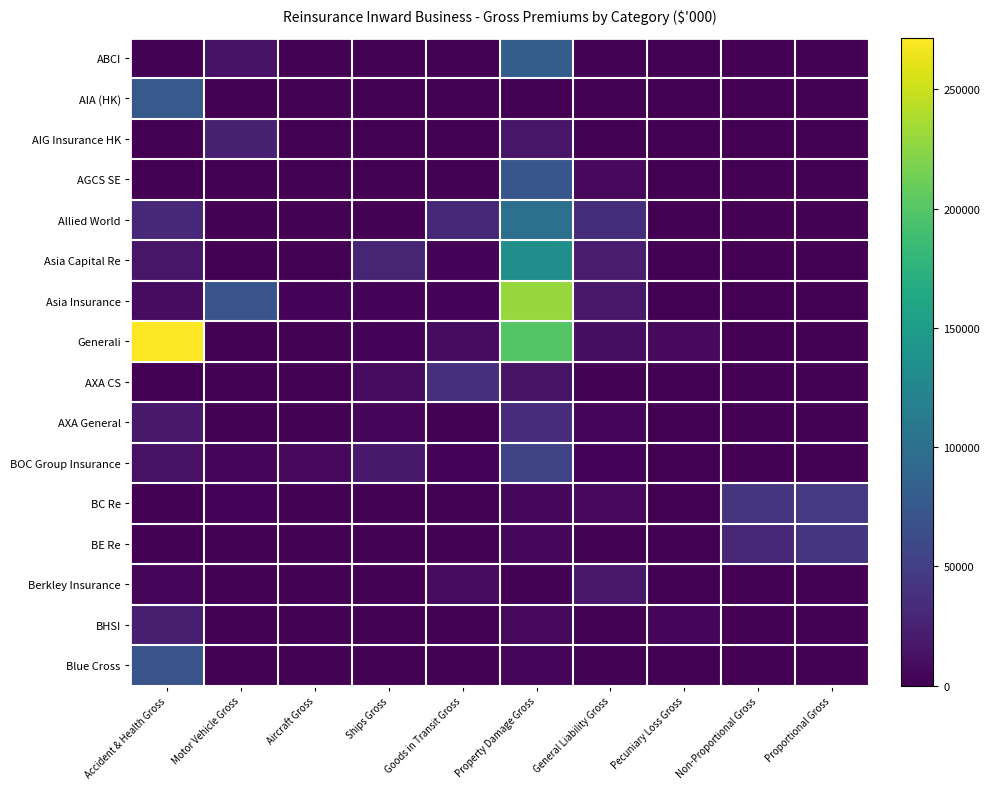

Reading left to right, list all the values displayed in this chart.

ABCI: Accident & Health Gross=1082	Motor Vehicle Gross=13232	Aircraft Gross=0	Ships Gross=0	Goods in Transit Gross=249	Property Damage Gross=80511	General Liability Gross=1115	Pecuniary Loss Gross=0	Non-Proportional Gross=0	Proportional Gross=0
AIA (HK): Accident & Health Gross=75691	Motor Vehicle Gross=0	Aircraft Gross=0	Ships Gross=0	Goods in Transit Gross=0	Property Damage Gross=0	General Liability Gross=0	Pecuniary Loss Gross=0	Non-Proportional Gross=0	Proportional Gross=0
AIG Insurance HK: Accident & Health Gross=338	Motor Vehicle Gross=25088	Aircraft Gross=0	Ships Gross=0	Goods in Transit Gross=27	Property Damage Gross=16465	General Liability Gross=233	Pecuniary Loss Gross=0	Non-Proportional Gross=0	Proportional Gross=0
AGCS SE: Accident & Health Gross=0	Motor Vehicle Gross=0	Aircraft Gross=0	Ships Gross=0	Goods in Transit Gross=0	Property Damage Gross=72558	General Liability Gross=6693	Pecuniary Loss Gross=146	Non-Proportional Gross=0	Proportional Gross=0
Allied World: Accident & Health Gross=29993	Motor Vehicle Gross=19	Aircraft Gross=0	Ships Gross=0	Goods in Transit Gross=30896	Property Damage Gross=99781	General Liability Gross=35225	Pecuniary Loss Gross=0	Non-Proportional Gross=0	Proportional Gross=0
Asia Capital Re: Accident & Health Gross=16489	Motor Vehicle Gross=0	Aircraft Gross=0	Ships Gross=27692	Goods in Transit Gross=2961	Property Damage Gross=135015	General Liability Gross=20295	Pecuniary Loss Gross=0	Non-Proportional Gross=0	Proportional Gross=0
Asia Insurance: Accident & Health Gross=8705	Motor Vehicle Gross=70921	Aircraft Gross=3060	Ships Gross=2404	Goods in Transit Gross=3134	Property Damage Gross=230083	General Liability Gross=18146	Pecuniary Loss Gross=617	Non-Proportional Gross=0	Proportional Gross=0
Generali: Accident & Health Gross=271777	Motor Vehicle Gross=0	Aircraft Gross=0	Ships Gross=2689	Goods in Transit Gross=9365	Property Damage Gross=199434	General Liability Gross=11185	Pecuniary Loss Gross=6551	Non-Proportional Gross=0	Proportional Gross=0
AXA CS: Accident & Health Gross=0	Motor Vehicle Gross=0	Aircraft Gross=0	Ships Gross=8862	Goods in Transit Gross=37441	Property Damage Gross=14214	General Liability Gross=0	Pecuniary Loss Gross=0	Non-Proportional Gross=0	Proportional Gross=0
AXA General: Accident & Health Gross=18482	Motor Vehicle Gross=171	Aircraft Gross=0	Ships Gross=5170	Goods in Transit Gross=293	Property Damage Gross=34449	General Liability Gross=3333	Pecuniary Loss Gross=897	Non-Proportional Gross=0	Proportional Gross=0
BOC Group Insurance: Accident & Health Gross=13544	Motor Vehicle Gross=4844	Aircraft Gross=6904	Ships Gross=19948	Goods in Transit Gross=2654	Property Damage Gross=55859	General Liability Gross=2383	Pecuniary Loss Gross=703	Non-Proportional Gross=0	Proportional Gross=0
BC Re: Accident & Health Gross=194	Motor Vehicle Gross=2773	Aircraft Gross=0	Ships Gross=15	Goods in Transit Gross=0	Property Damage Gross=5612	General Liability Gross=6639	Pecuniary Loss Gross=2	Non-Proportional Gross=40980	Proportional Gross=44751
BE Re: Accident & Health Gross=145	Motor Vehicle Gross=221	Aircraft Gross=0	Ships Gross=15	Goods in Transit Gross=0	Property Damage Gross=5734	General Liability Gross=1615	Pecuniary Loss Gross=0	Non-Proportional Gross=30192	Proportional Gross=41694
Berkley Insurance: Accident & Health Gross=4598	Motor Vehicle Gross=1013	Aircraft Gross=0	Ships Gross=275	Goods in Transit Gross=8077	Property Damage Gross=1997	General Liability Gross=18879	Pecuniary Loss Gross=117	Non-Proportional Gross=0	Proportional Gross=0
BHSI: Accident & Health Gross=23117	Motor Vehicle Gross=0	Aircraft Gross=0	Ships Gross=0	Goods in Transit Gross=935	Property Damage Gross=6986	General Liability Gross=1008	Pecuniary Loss Gross=4992	Non-Proportional Gross=0	Proportional Gross=0
Blue Cross: Accident & Health Gross=70779	Motor Vehicle Gross=0	Aircraft Gross=0	Ships Gross=0	Goods in Transit Gross=0	Property Damage Gross=3692	General Liability Gross=1498	Pecuniary Loss Gross=30	Non-Proportional Gross=0	Proportional Gross=0